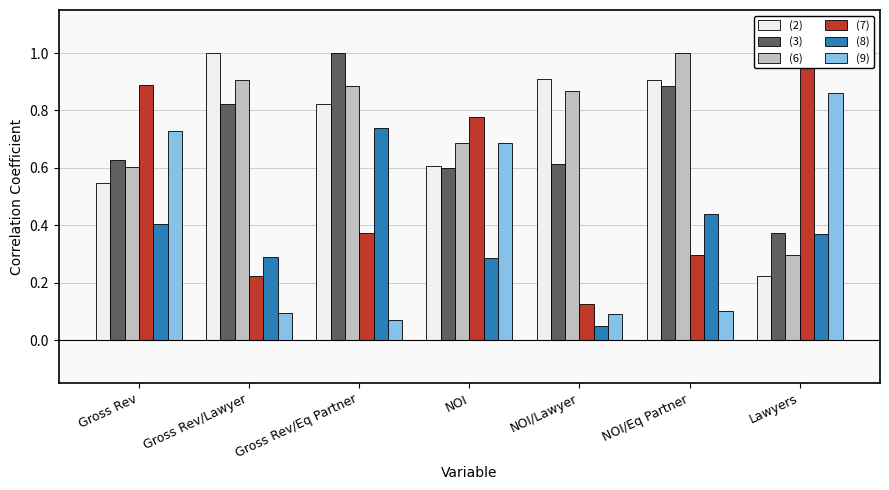

Is it true that (2) equals 1.0 at Gross Rev/Lawyer?

True